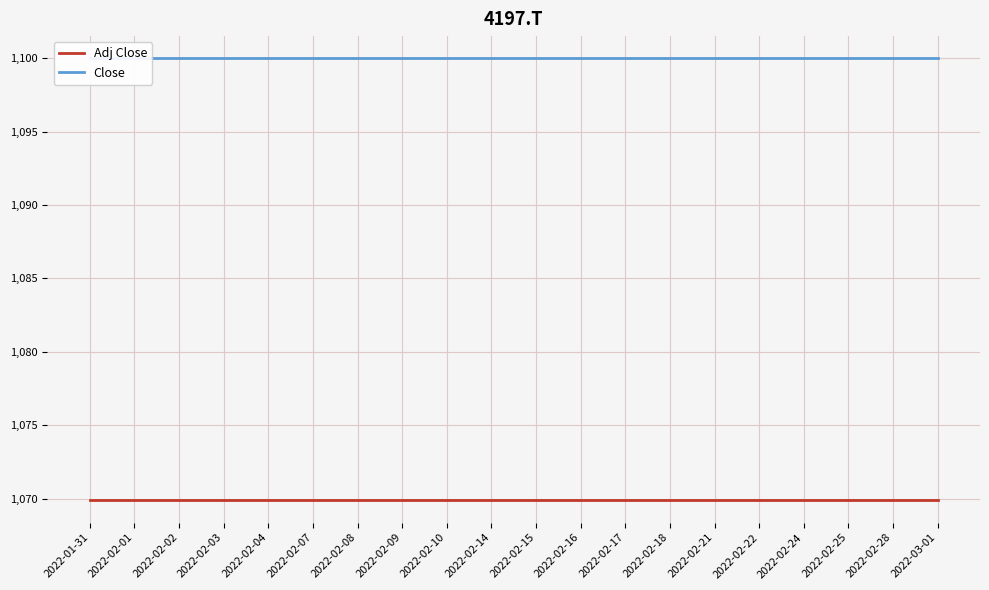

What is the total value across all series at 2022-02-09?

2169.9